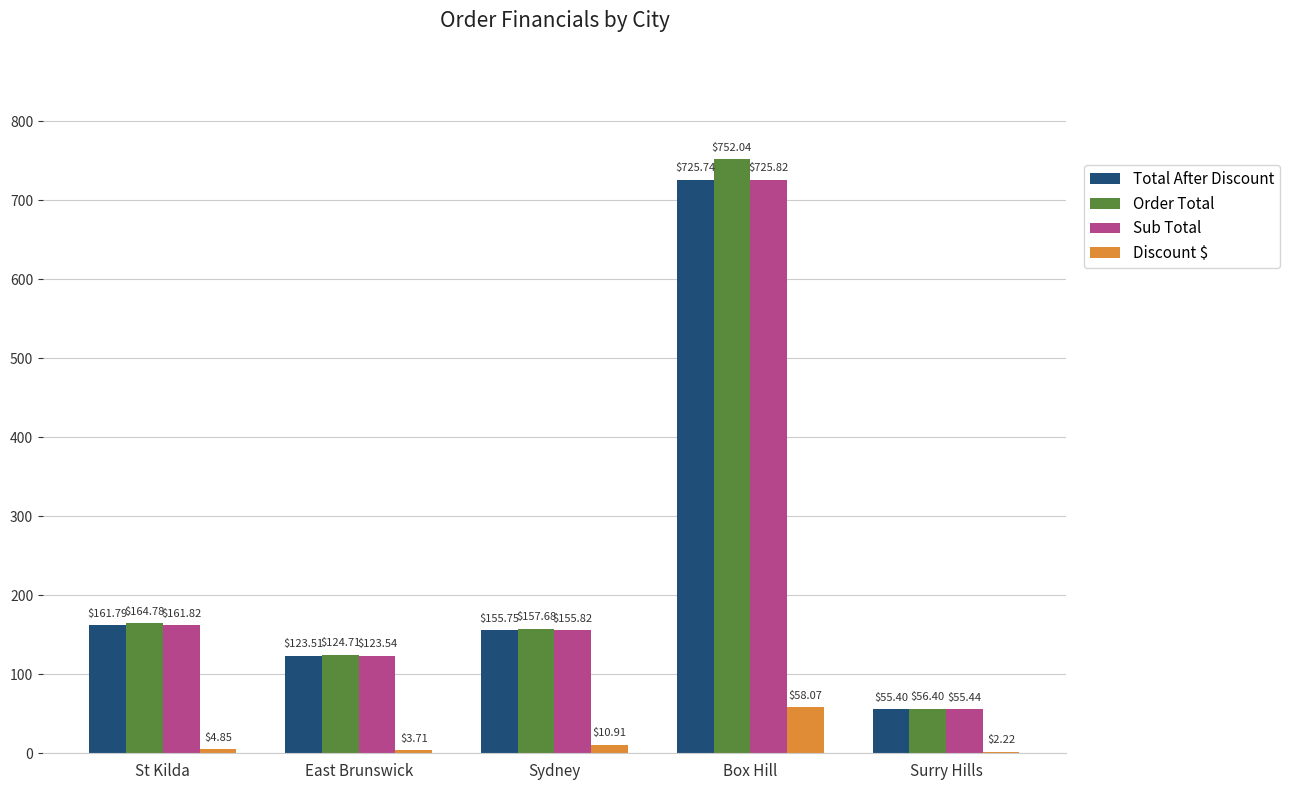

Between St Kilda and Sydney, which series saw the biggest shift?

Order Total